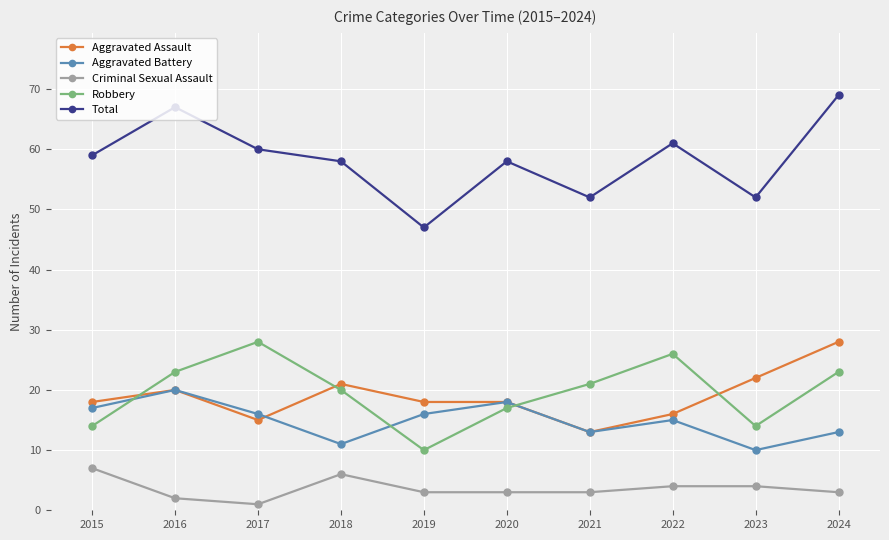

What is the difference between the Criminal Sexual Assault values at 2016 and 2019?

1